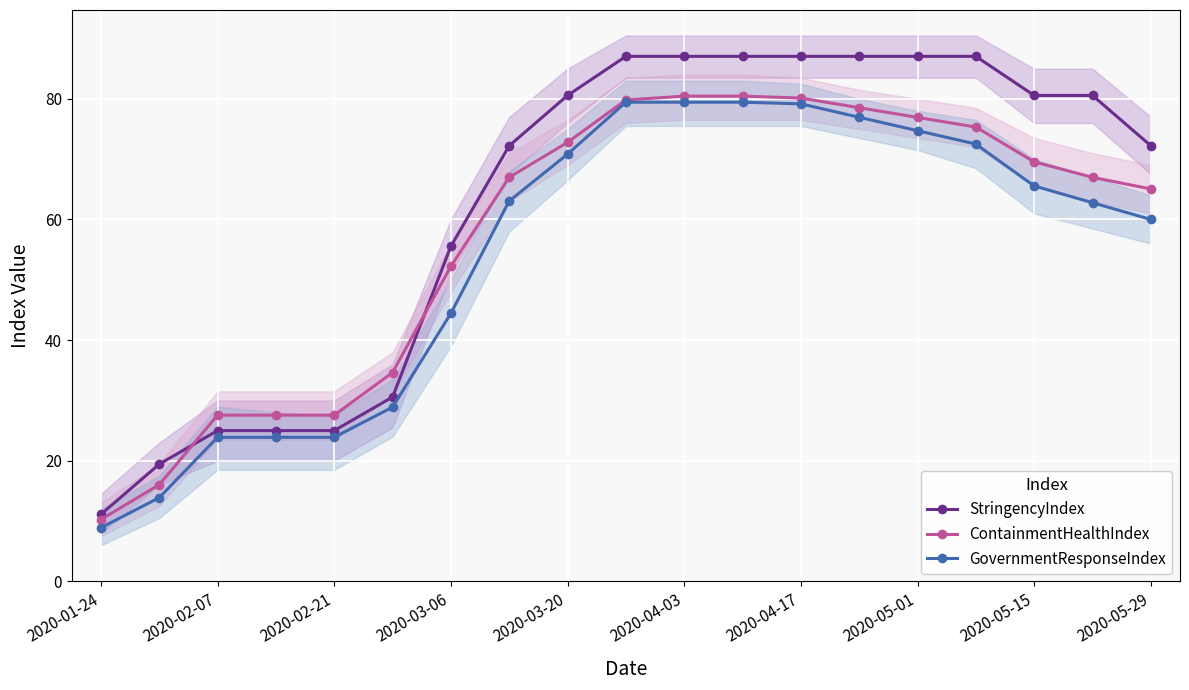

Where is StringencyIndex nearest to the value 49?

2020-03-06